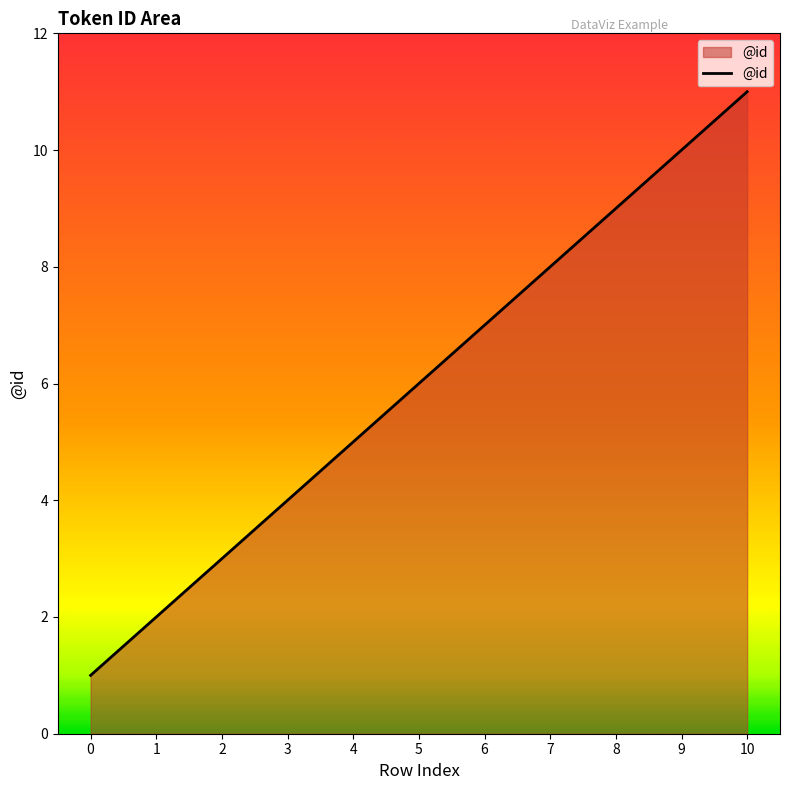

True or false: there are more than 2 points higher than both neighbors.

False